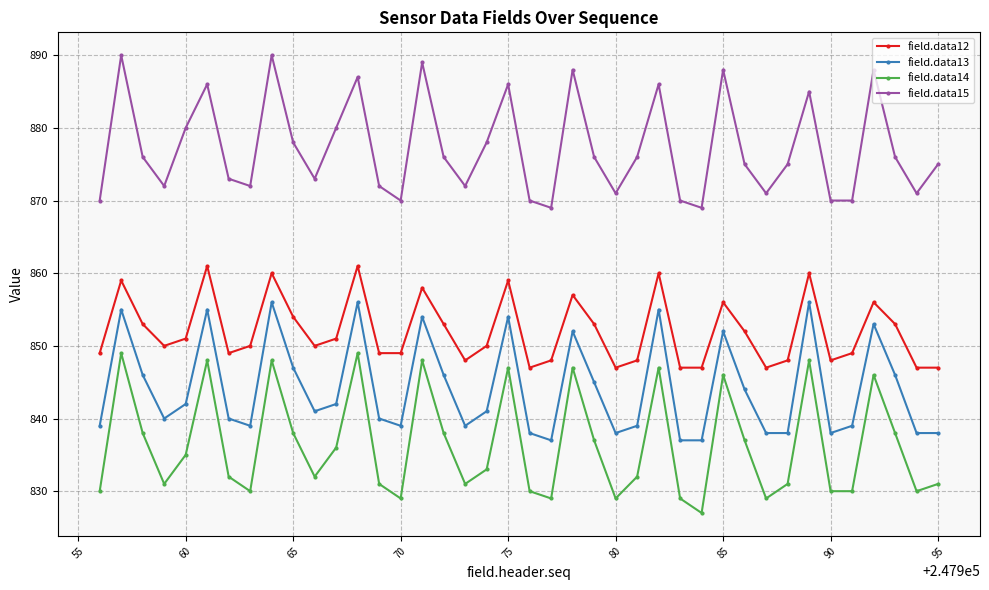

How many series are shown in this chart?

4